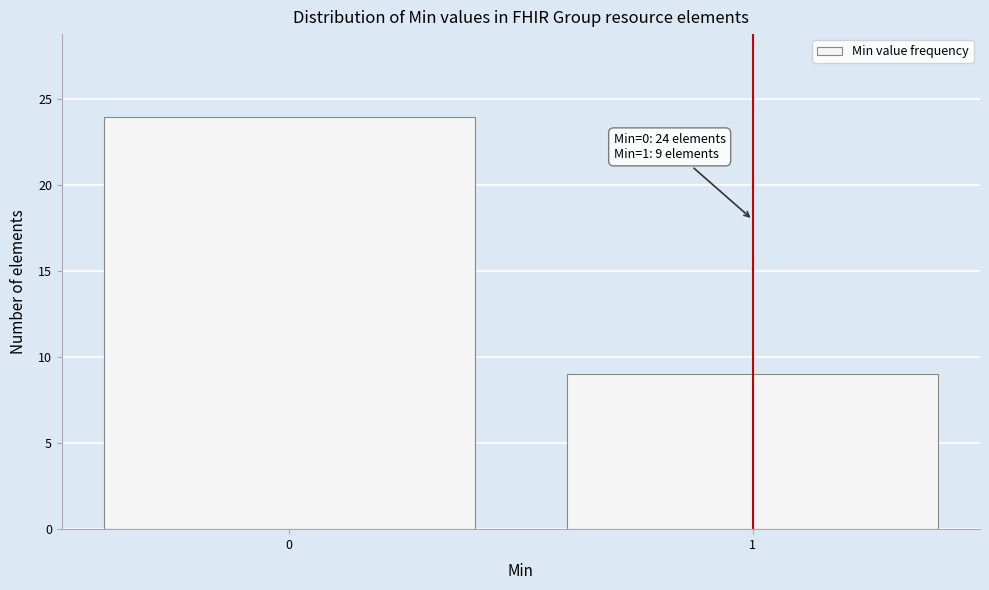

Reading left to right, extract all data points from this chart.

0=24	1=9